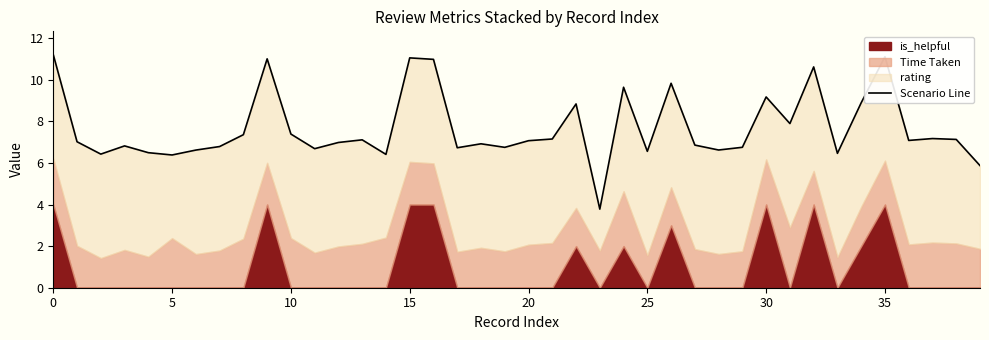

Reading left to right, list all the values displayed in this chart.

11.2	7.0	6.4	6.8	6.5	6.4	6.6	6.8	7.4	11.0	7.4	6.7	7.0	7.1	6.4	11.1	11.0	6.7	6.9	6.8	7.1	7.2	8.8	3.8	9.6	6.6	9.8	6.9	6.6	6.8	9.2	7.9	10.6	6.5	8.9	11.1	7.1	7.2	7.1	5.9